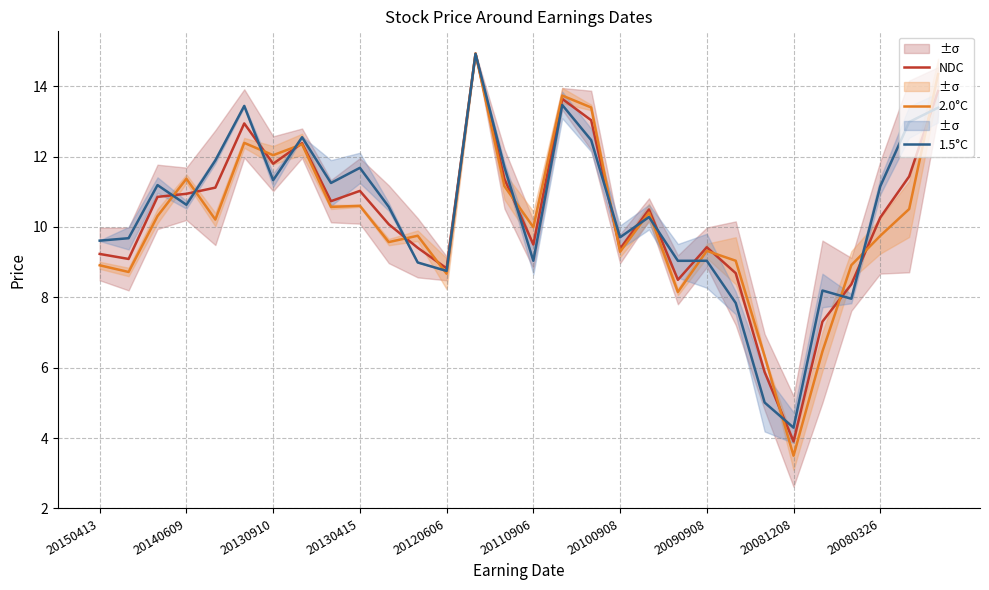

How many lines are shown in the chart?

3